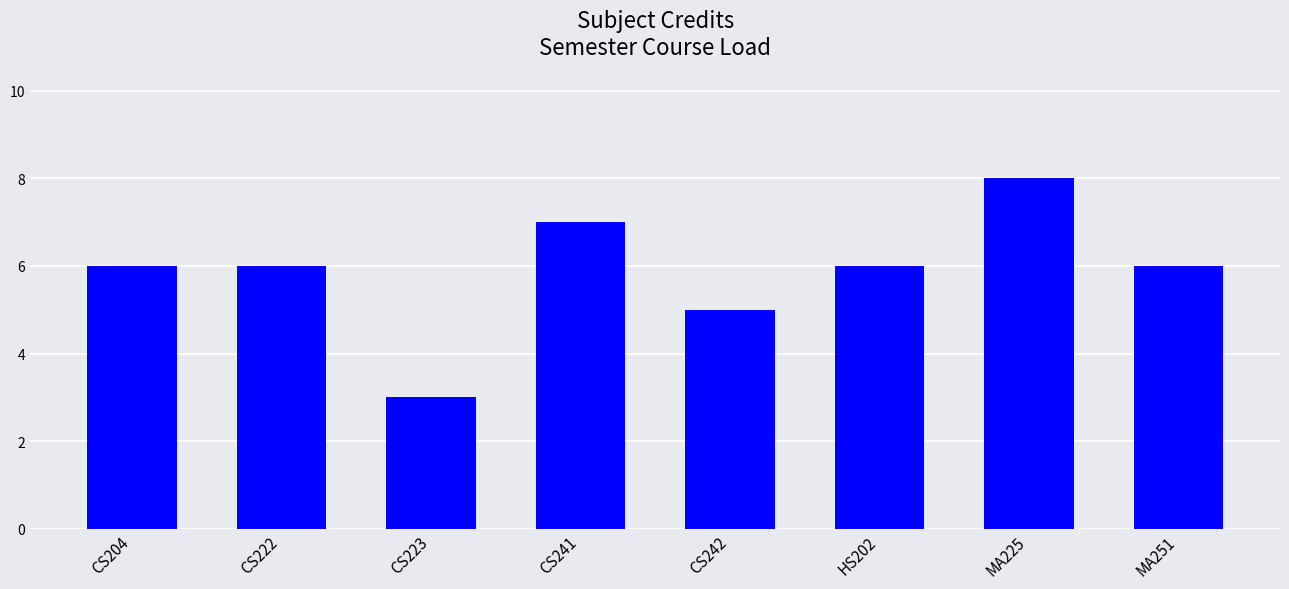

What is the label of the 5th bar from the right?

CS241